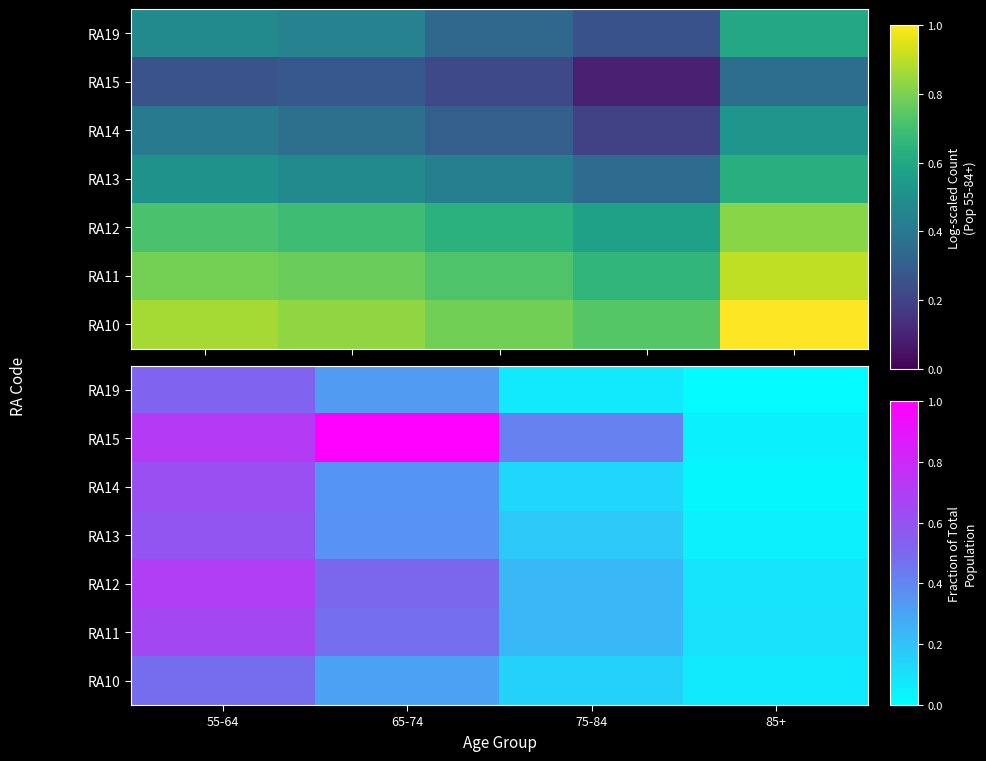

True or false: RA10 has a value of 0.1 at 75-84.

True